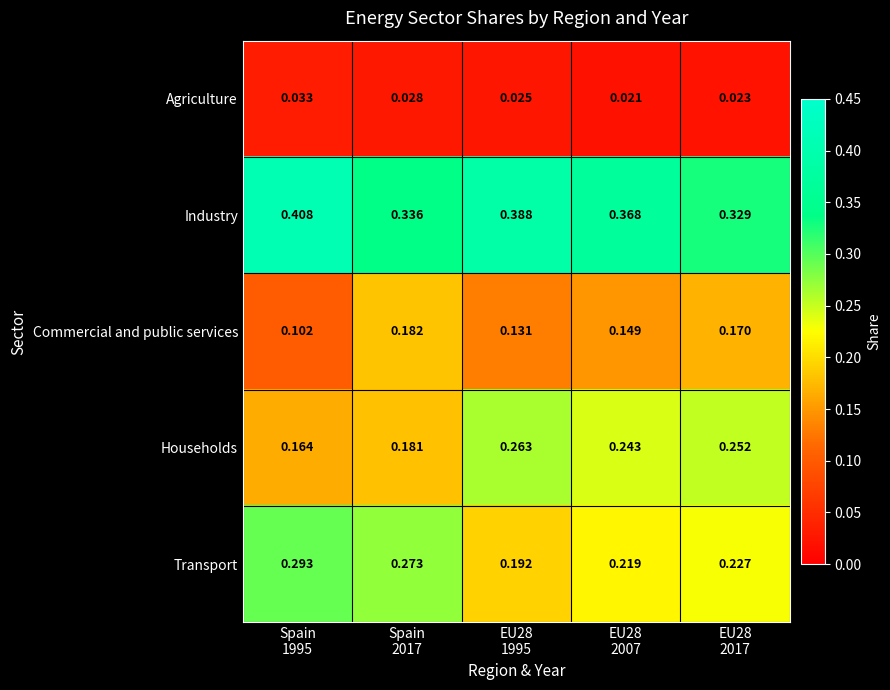

Rank the series by their maximum value, from lowest to highest.

Agriculture, Commercial and public services, Households, Transport, Industry